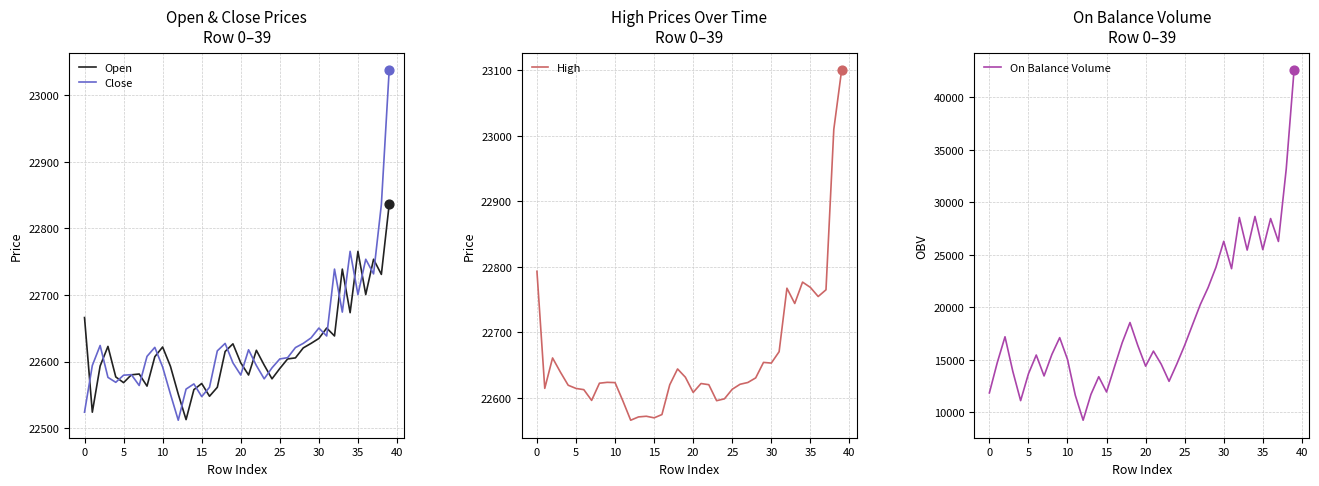

Is the value of High at 32 greater than the value of Open at 14?

Yes